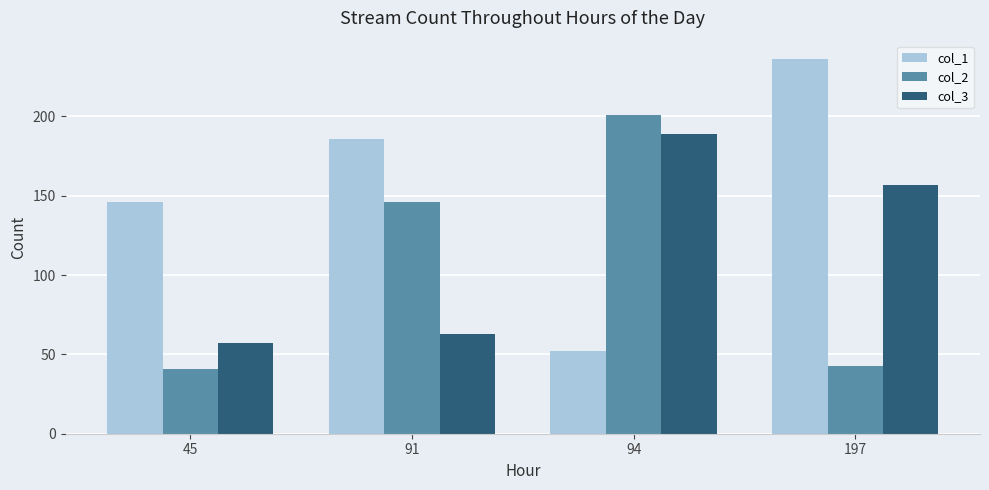

Which series has the largest total across all categories?

col_1